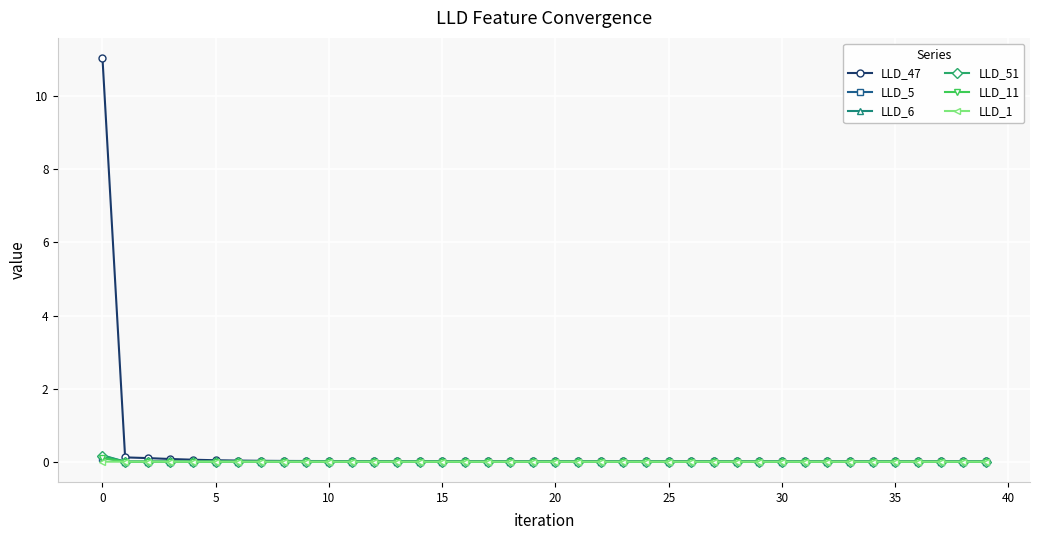

What is the greatest value displayed?

11.0